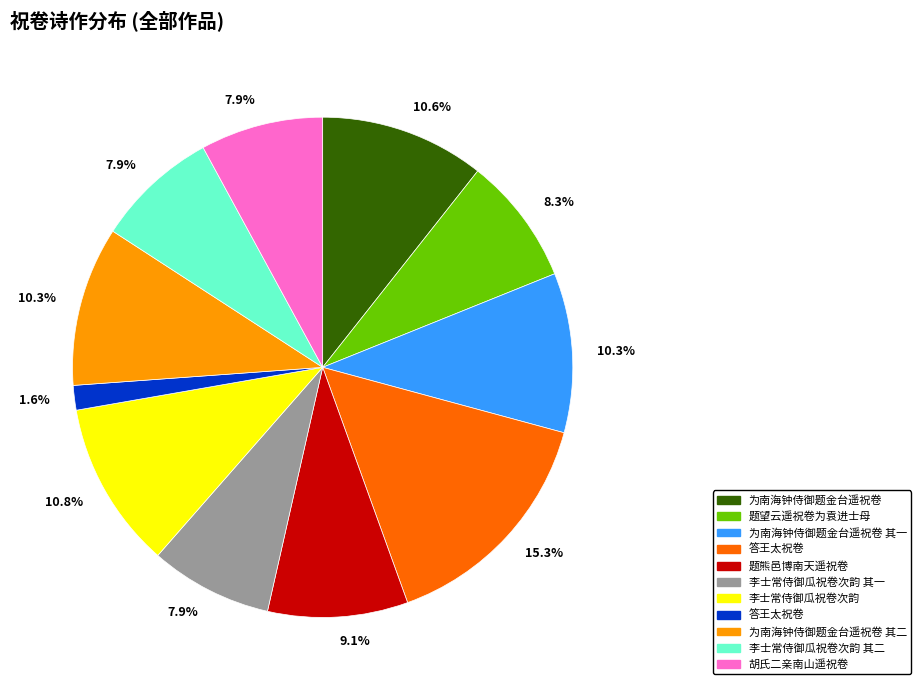

Is there a majority slice in this chart?

No